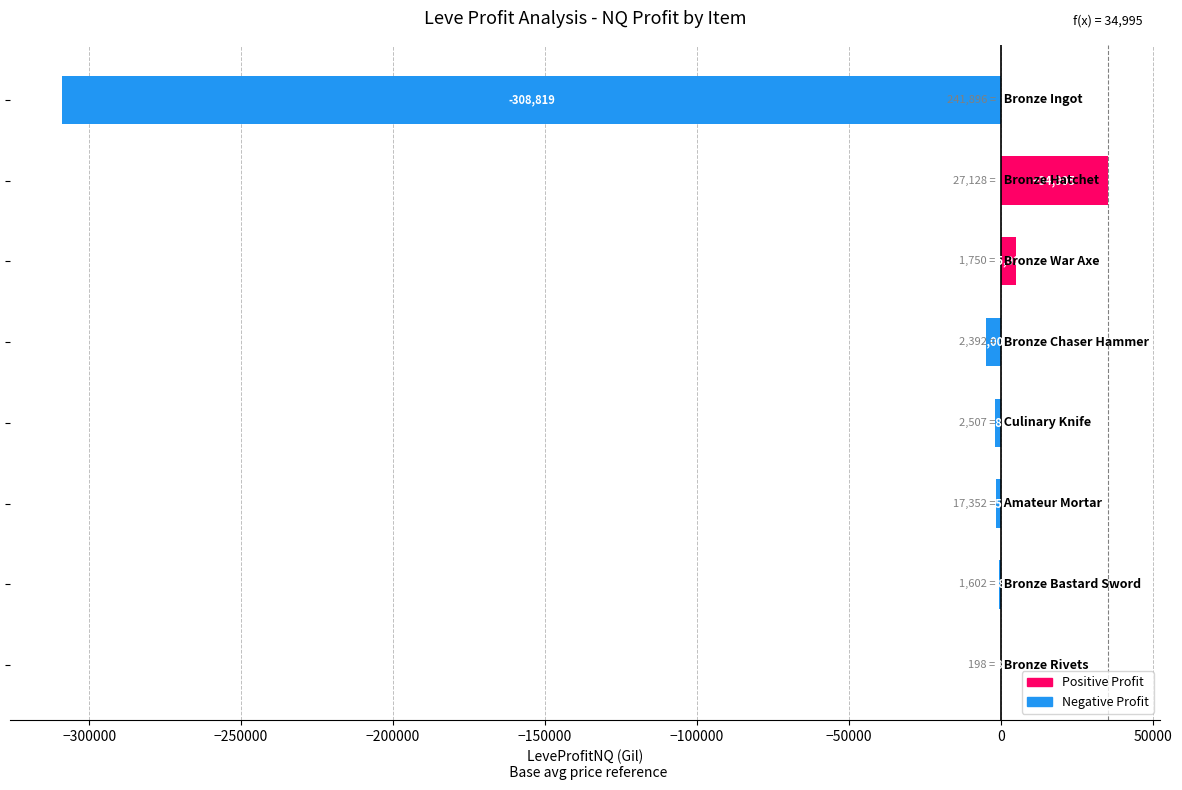

What is the sum of all values?

-278001.0